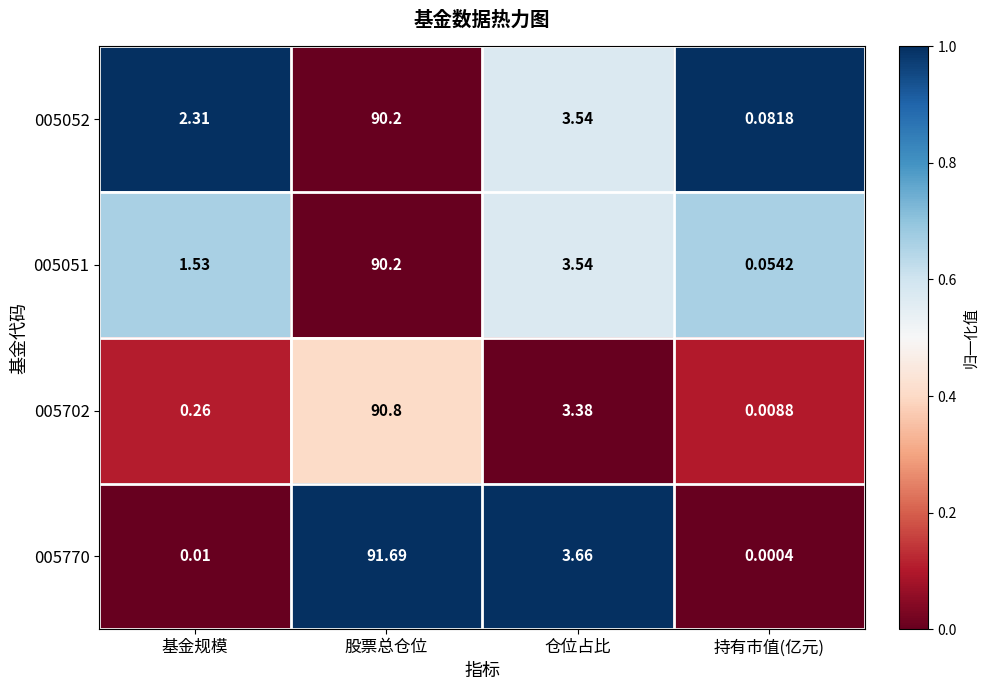

At which category is the sum across all series the highest?

股票总仓位